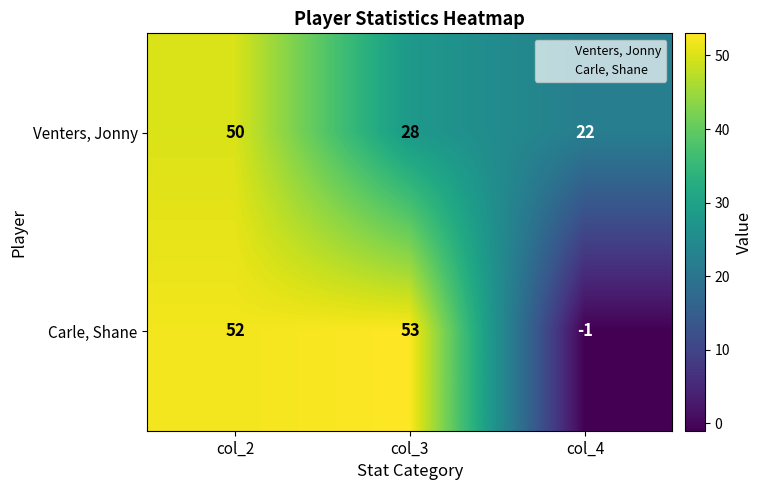

At which category is the sum across all series the highest?

col_2